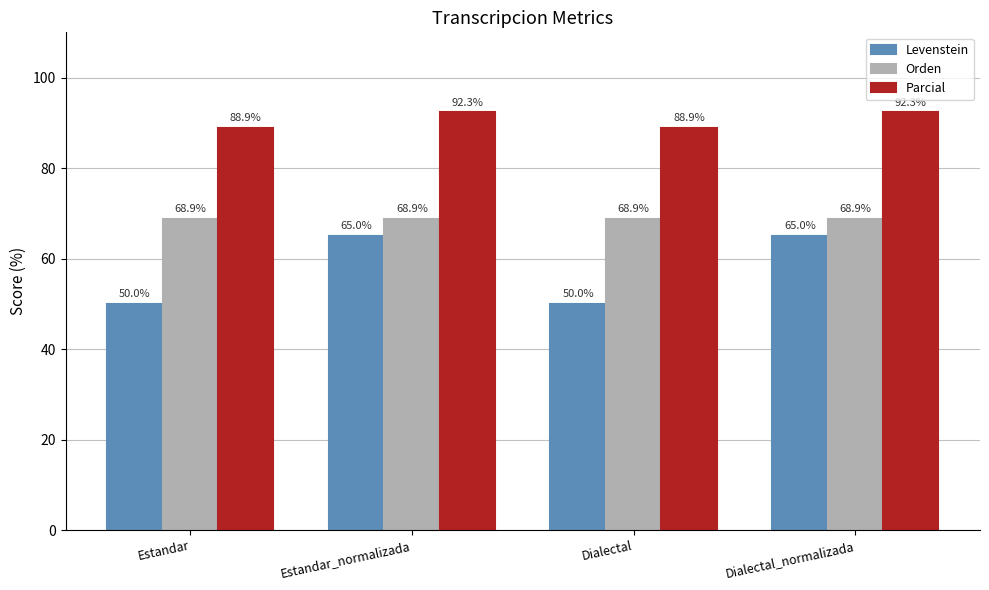

Reading right to left, what are all the values shown in this chart?

Levenstein: 65.0	50.0	65.0	50.0
Orden: 68.9	68.9	68.9	68.9
Parcial: 92.3	88.9	92.3	88.9